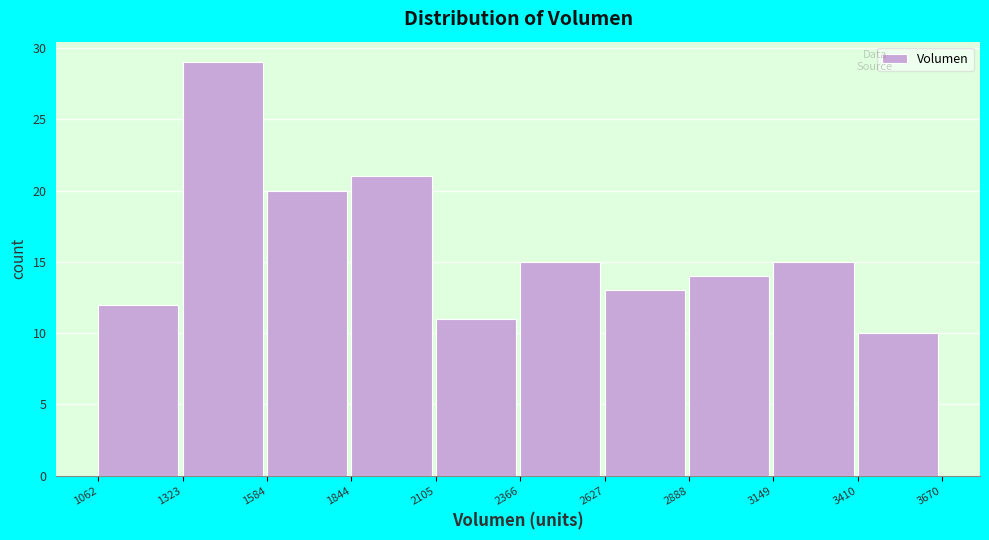

Which range on the x-axis has the tallest bar?

1323 to 1584